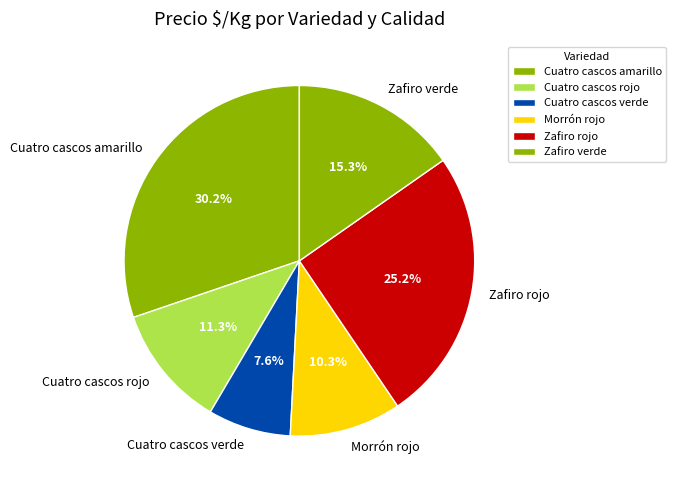

Is there any slice that represents more than half of the pie?

No